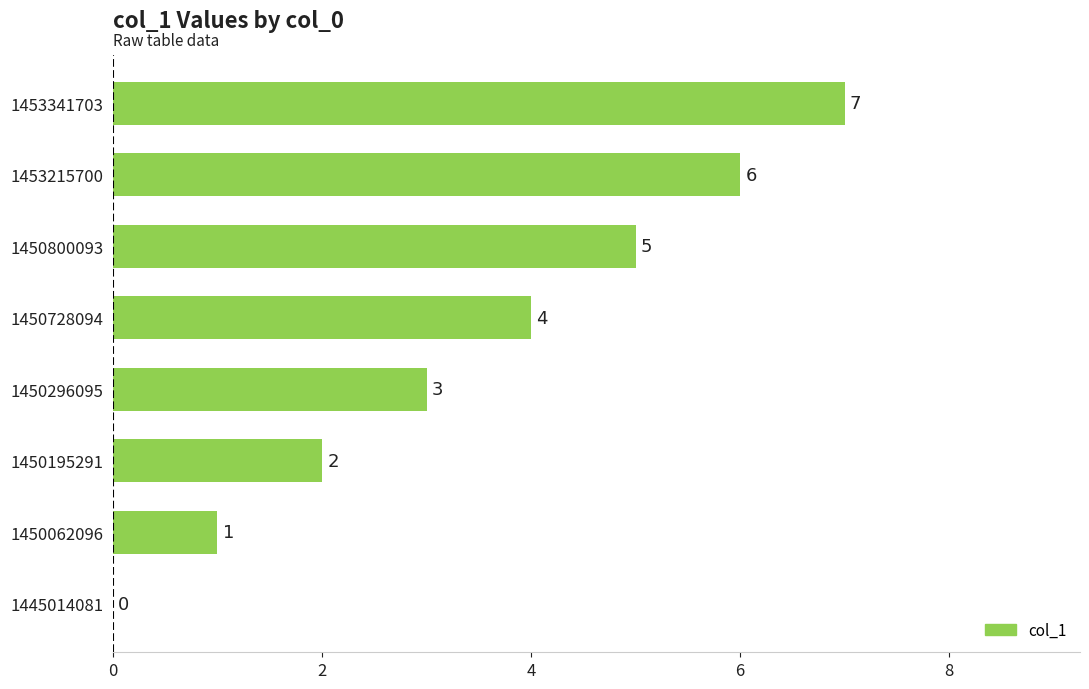

Is it true that the value at 1450800093 is 5?

True